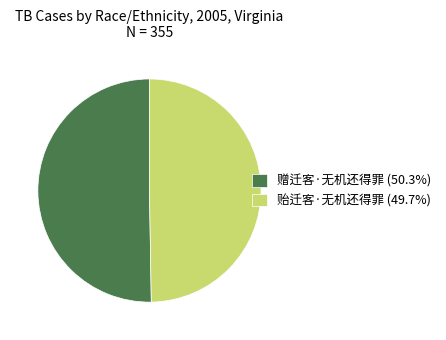

Is it true that 贻迁客·无机还得罪 is 50% of the pie?

True